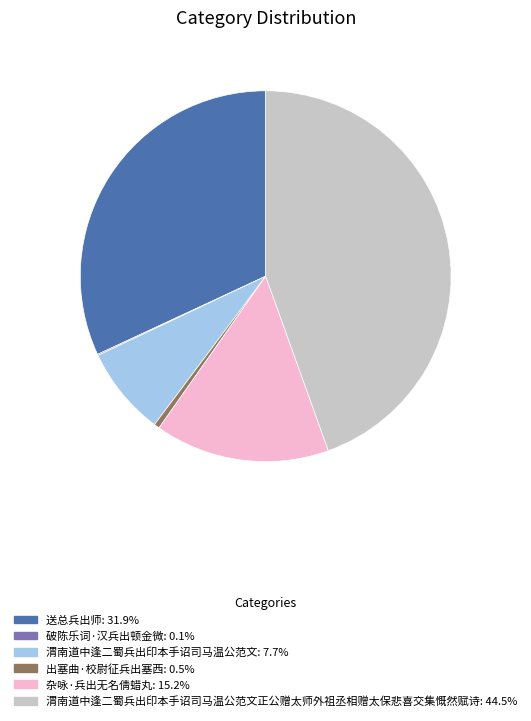

Is there any slice that represents more than half of the pie?

No